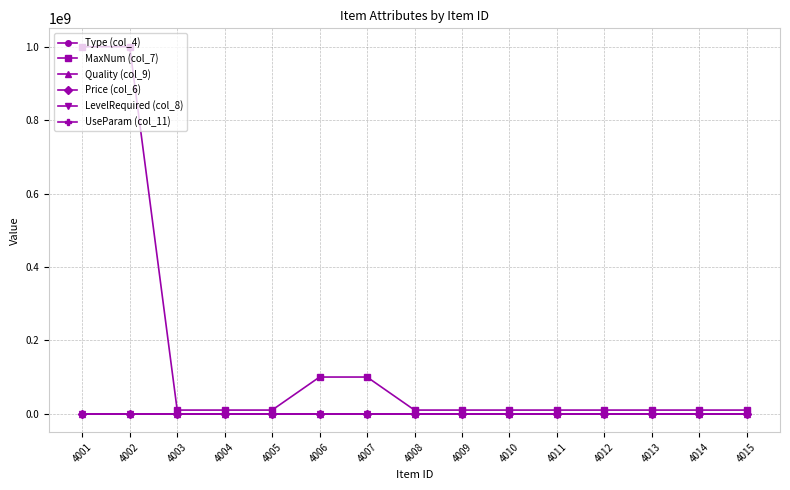

True or false: Quality (col_9) and LevelRequired (col_8) cross at least once.

False